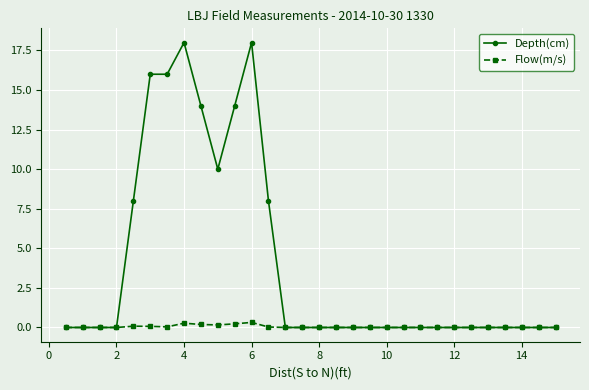

True or false: Flow(m/s) has more than 1 interior local peaks.

True